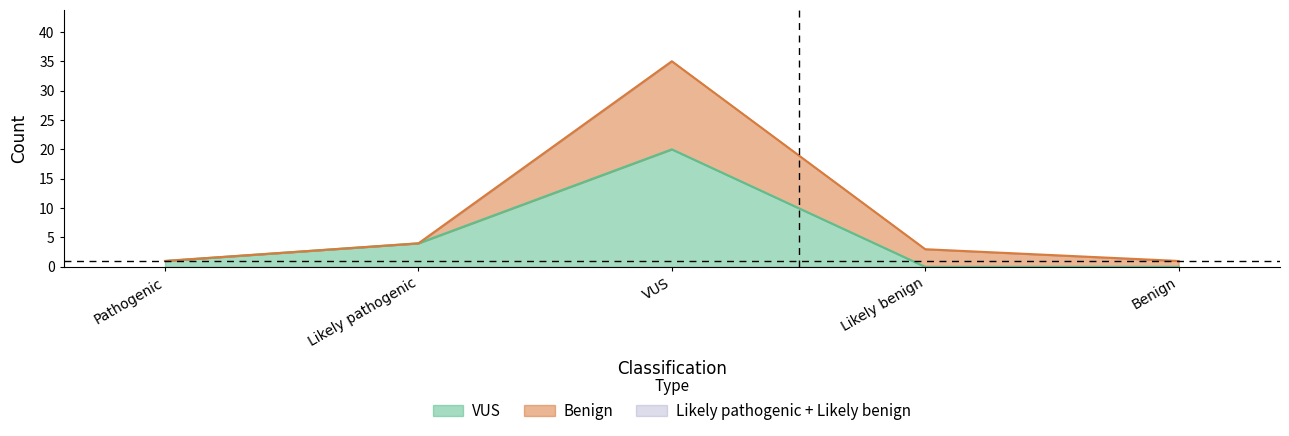

True or false: VUS and Benign intersect in this chart.

False